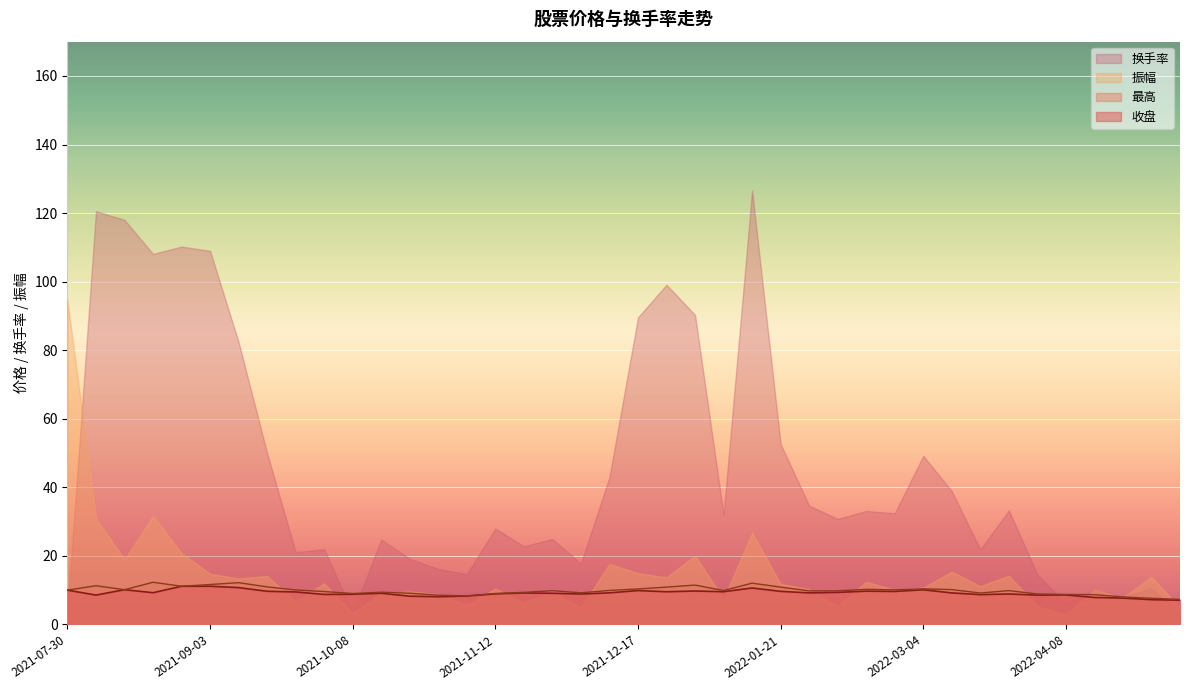

What is the difference between the 最高 values at 2021-11-05 and 2021-12-10?

1.6